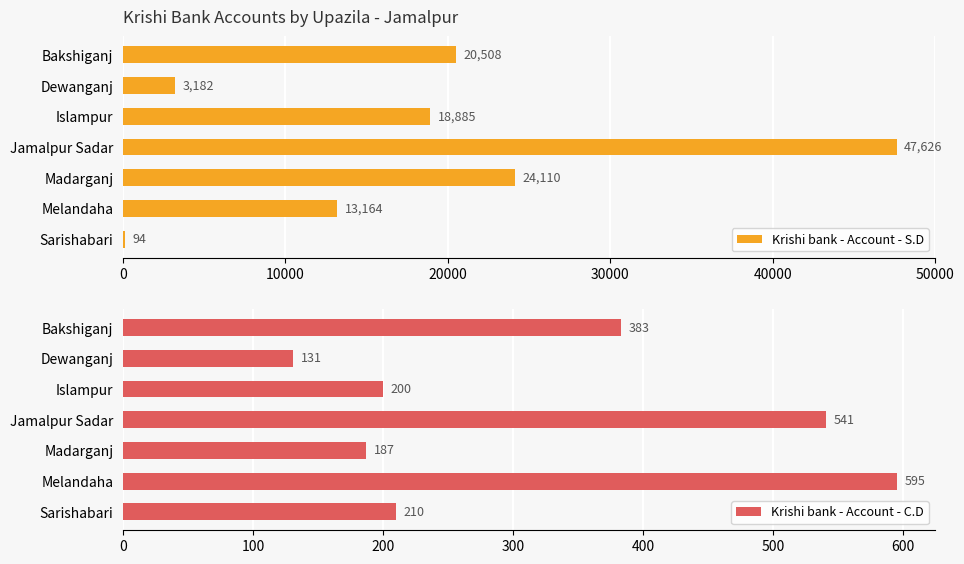

What is the sum of the Krishi bank - Account - S.D values at Jamalpur Sadar and Madarganj?

71736